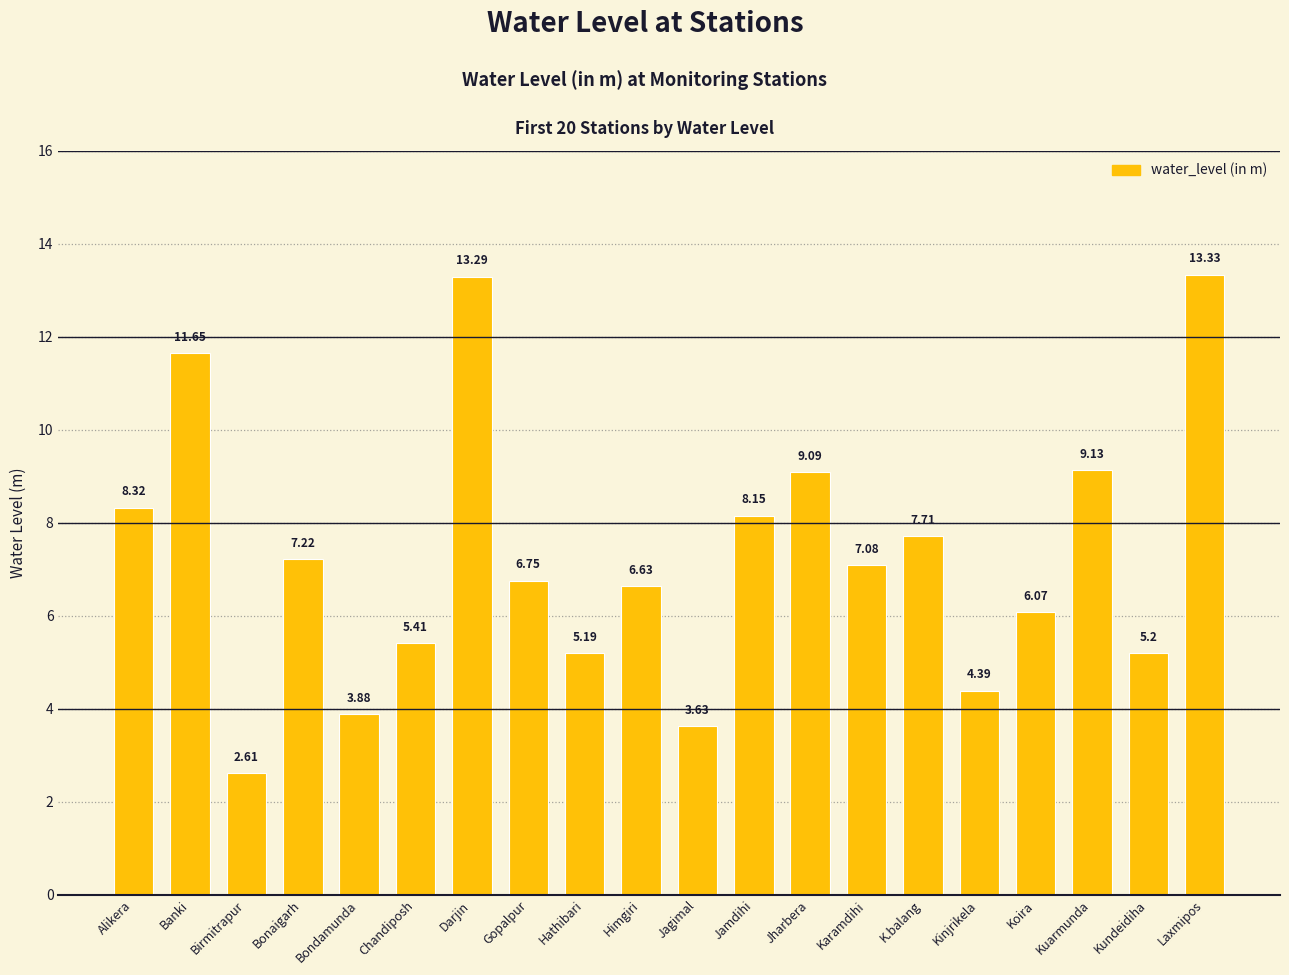

Is it true that the value at Kinjrikela is 4.4?

True